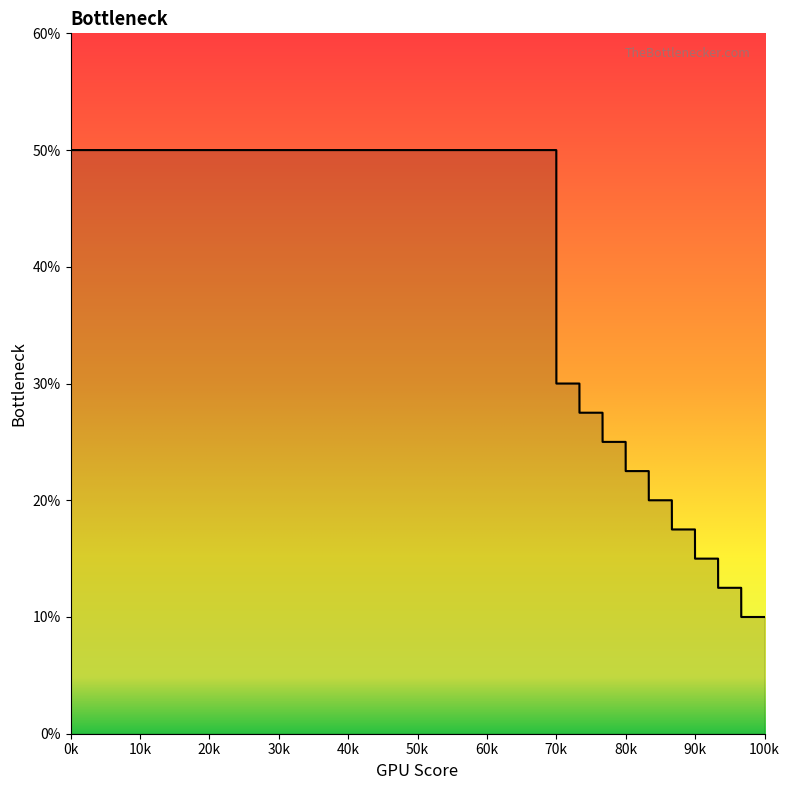

Does the chart have visible grid lines?

No